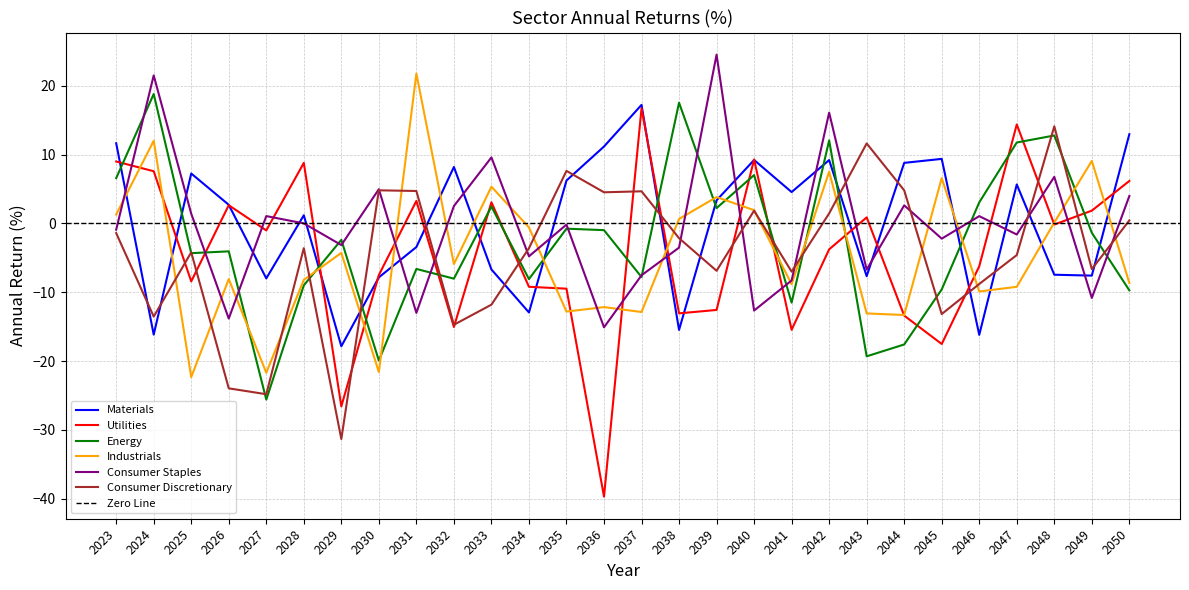

Is the value of Materials at 2038 greater than the value of Consumer Discretionary at 2040?

No